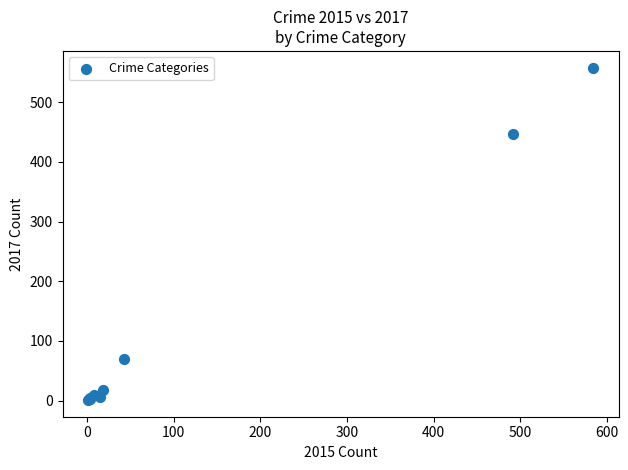

What Y value in the scatter plot is closest to 279?

447